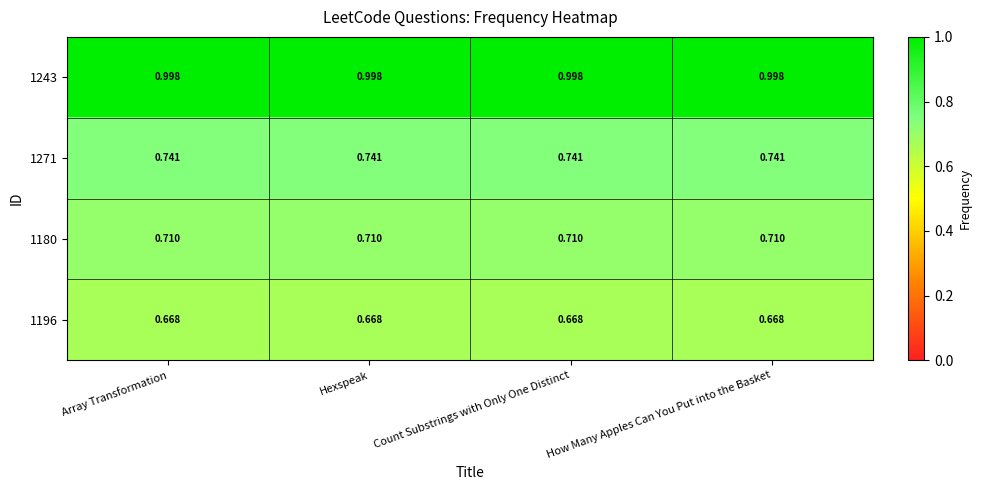

Is the value of 1196 at Count Substrings with Only One Distinct greater than the value of 1271 at How Many Apples Can You Put into the Basket?

No